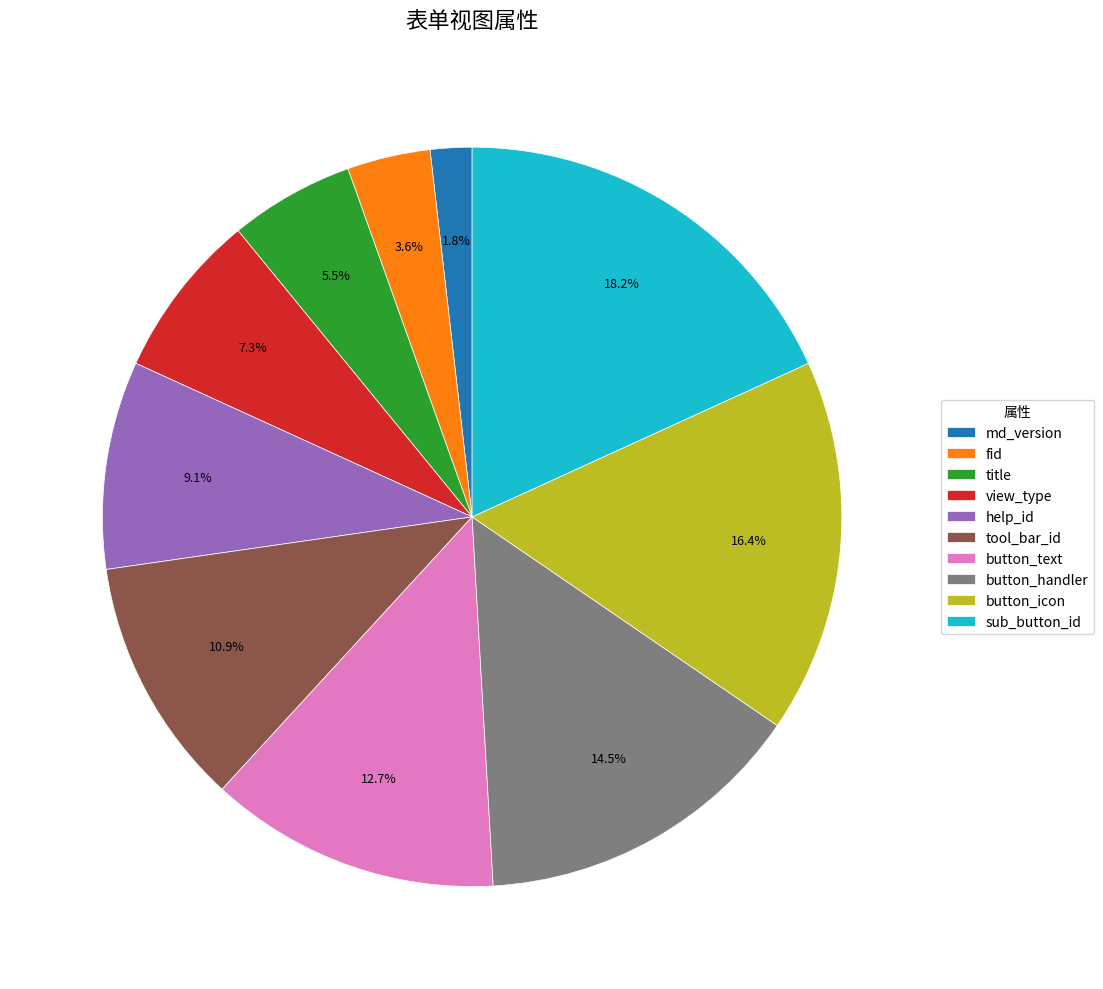

Does title account for over 50% of the chart?

No